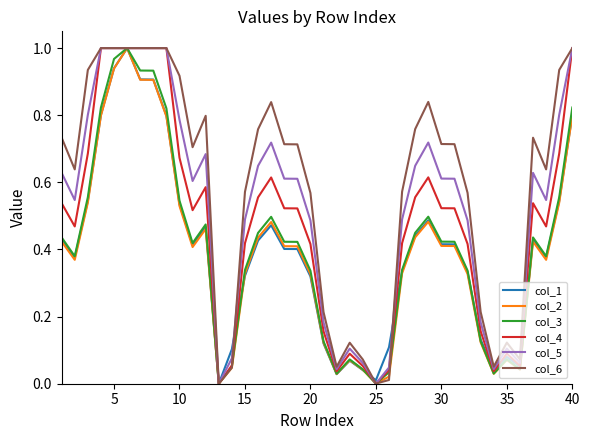

Which series has the largest total across all categories?

col_6